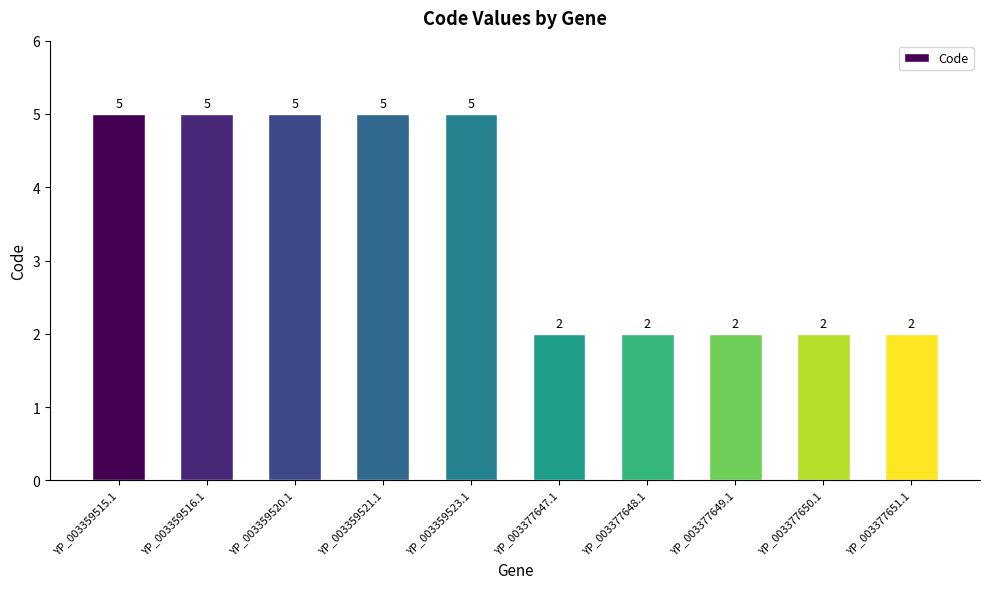

Reading left to right, transcribe all the data shown in this chart.

YP_003359515.1=5	YP_003359516.1=5	YP_003359520.1=5	YP_003359521.1=5	YP_003359523.1=5	YP_003377647.1=2	YP_003377648.1=2	YP_003377649.1=2	YP_003377650.1=2	YP_003377651.1=2